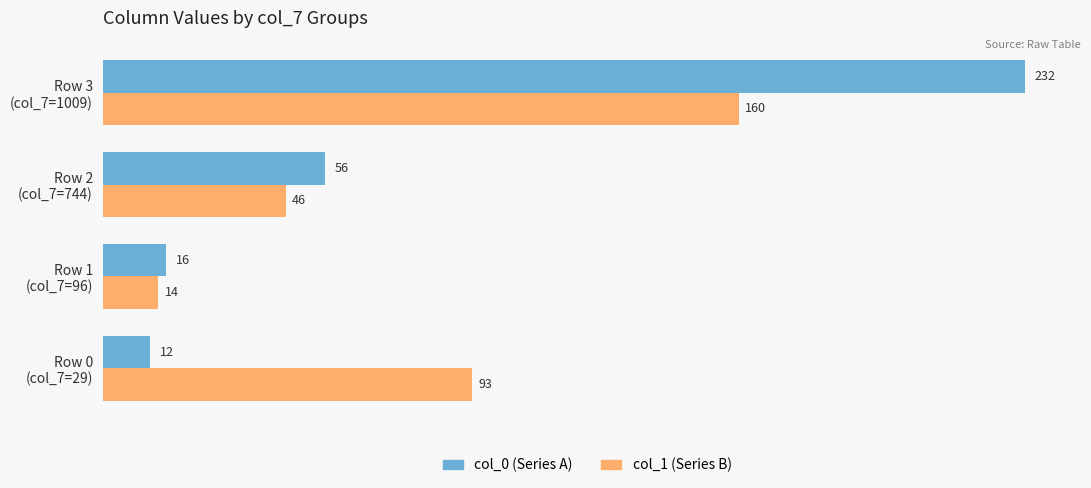

What is the greatest value displayed?

232